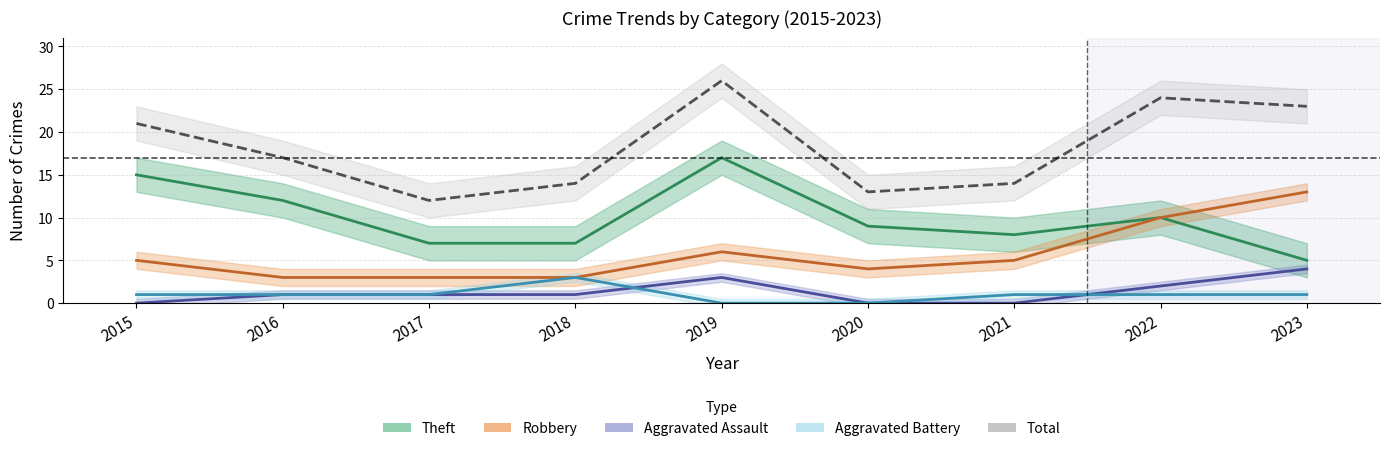

What is the difference between the Total values at 2019 and 2022?

2